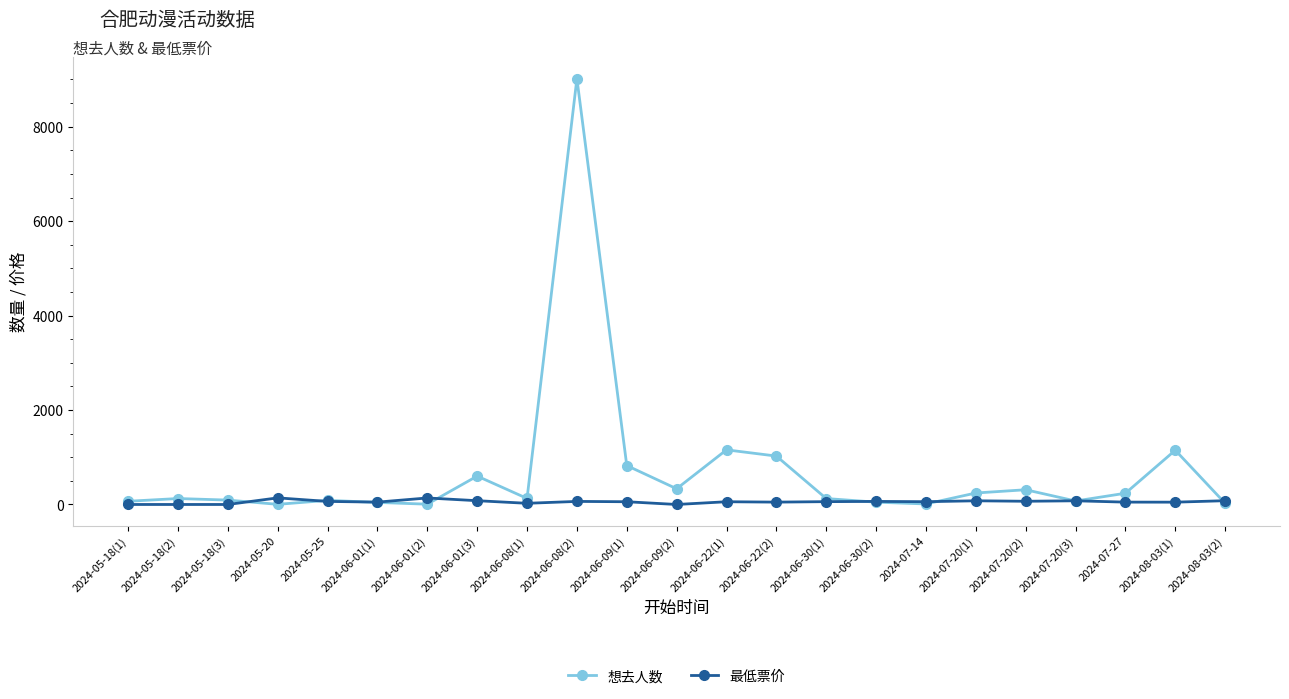

True or false: 最低票价 has more than 1 points higher than both neighbors.

True